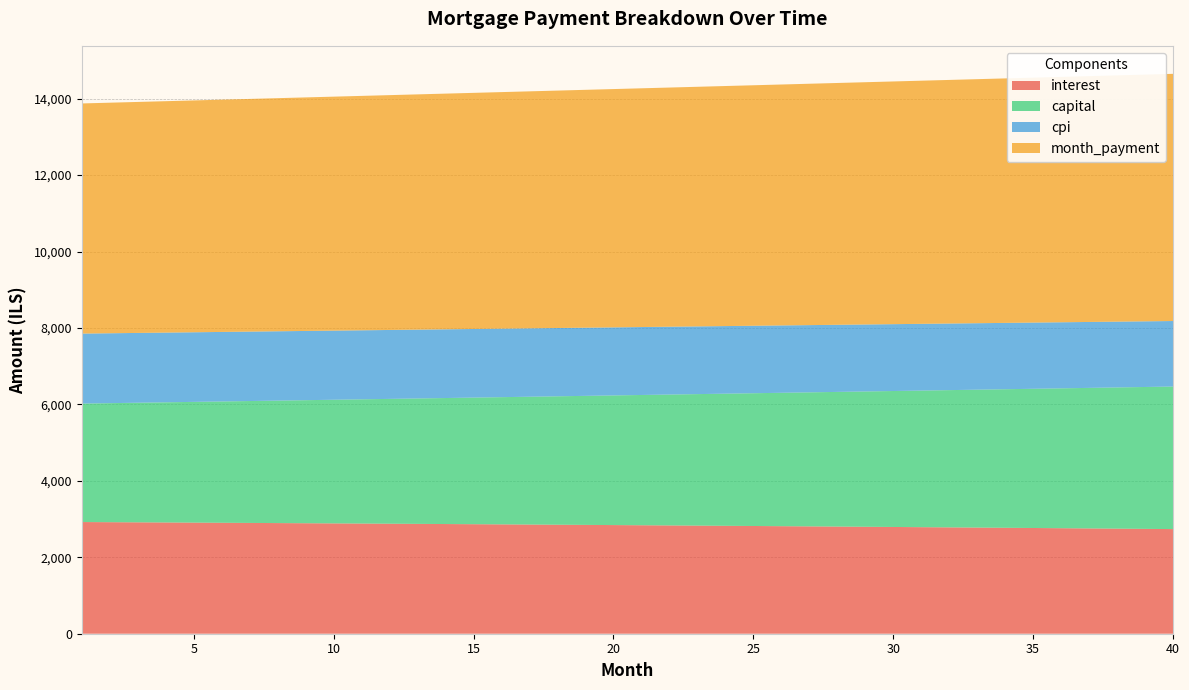

Reading left to right, list all the values displayed in this chart.

interest: 2922.0	2918.3	2914.6	2910.8	2906.9	2903.0	2899.1	2895.0	2891.0	2886.9	2882.7	2878.5	2874.2	2869.9	2865.6	2861.1	2856.6	2852.1	2847.5	2842.9	2838.2	2833.4	2828.6	2823.7	2818.8	2813.8	2808.8	2803.7	2798.5	2793.3	2788.1	2782.7	2777.3	2771.9	2766.4	2760.8	2755.2	2749.5	2743.7	2737.9
capital: 3099.9	3114.7	3129.5	3144.4	3159.3	3174.3	3189.4	3204.6	3219.8	3235.1	3250.5	3266.0	3281.5	3297.1	3312.8	3328.6	3344.4	3360.3	3376.3	3392.3	3408.5	3424.7	3440.9	3457.3	3473.7	3490.3	3506.9	3523.5	3540.3	3557.1	3574.0	3591.0	3608.1	3625.3	3642.5	3659.8	3677.2	3694.7	3712.3	3730.0
cpi: 1831.0	1828.7	1826.3	1823.9	1821.4	1818.9	1816.4	1813.9	1811.3	1808.7	1806.0	1803.4	1800.7	1797.9	1795.1	1792.3	1789.5	1786.6	1783.7	1780.7	1777.7	1774.7	1771.7	1768.6	1765.5	1762.3	1759.1	1755.9	1752.6	1749.3	1745.9	1742.6	1739.1	1735.7	1732.2	1728.6	1725.1	1721.5	1717.8	1714.1
month_payment: 6021.9	6033.0	6044.0	6055.1	6066.2	6077.3	6088.5	6099.6	6110.8	6122.0	6133.3	6144.5	6155.8	6167.0	6178.4	6189.7	6201.0	6212.4	6223.8	6235.2	6246.6	6258.1	6269.6	6281.0	6292.6	6304.1	6315.7	6327.2	6338.8	6350.5	6362.1	6373.8	6385.4	6397.2	6408.9	6420.6	6432.4	6444.2	6456.0	6467.8